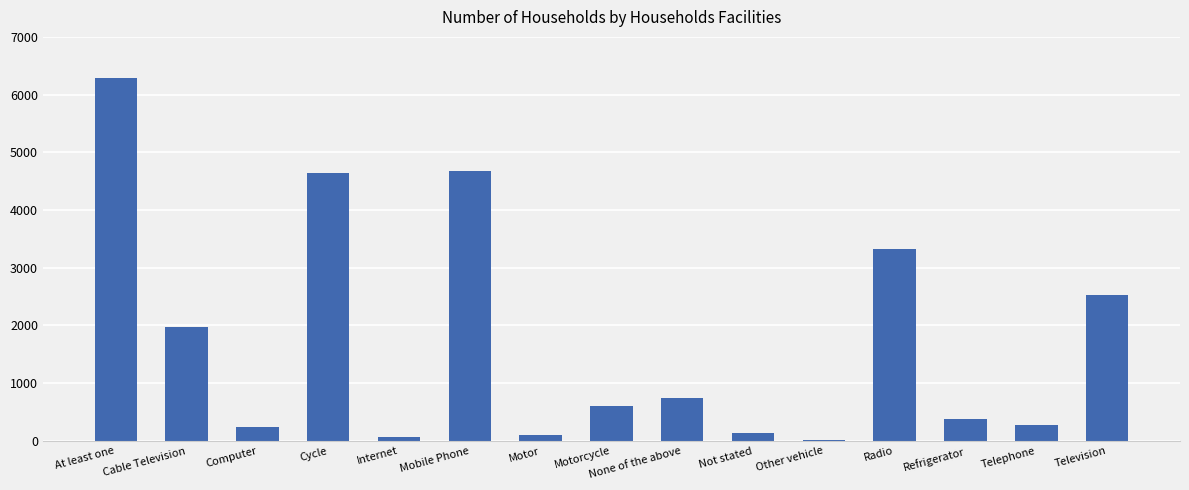

At which label is the value closest to 3151?

Radio